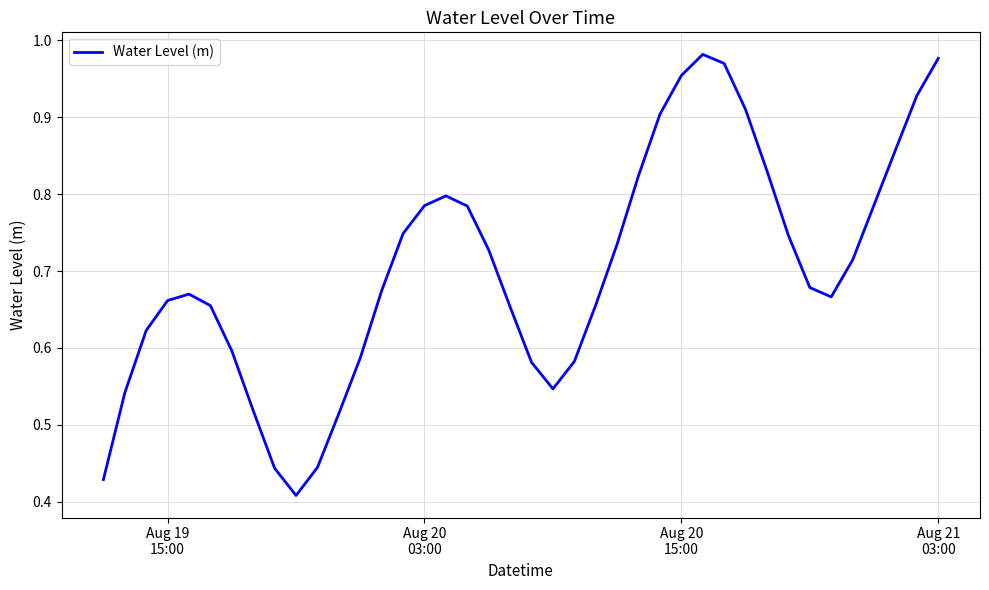

Reading left to right, list all the values displayed in this chart.

0.4	0.5	0.6	0.7	0.7	0.7	0.6	0.5	0.4	0.4	0.4	0.5	0.6	0.7	0.7	0.8	0.8	0.8	0.7	0.7	0.6	0.5	0.6	0.7	0.7	0.8	0.9	1.0	1.0	1.0	0.9	0.8	0.7	0.7	0.7	0.7	0.8	0.9	0.9	1.0